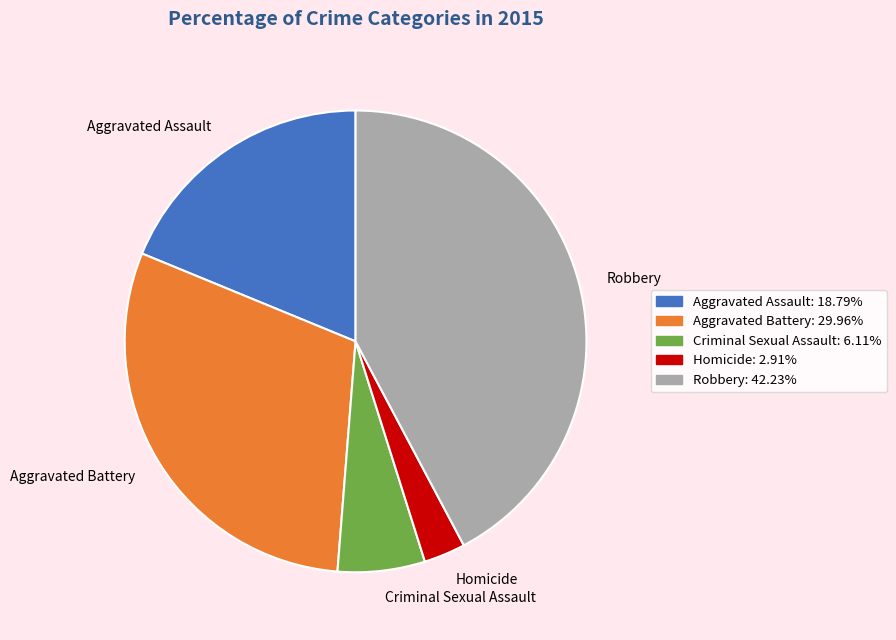

Rank the categories by value from lowest to highest.

Homicide, Criminal Sexual Assault, Aggravated Assault, Aggravated Battery, Robbery